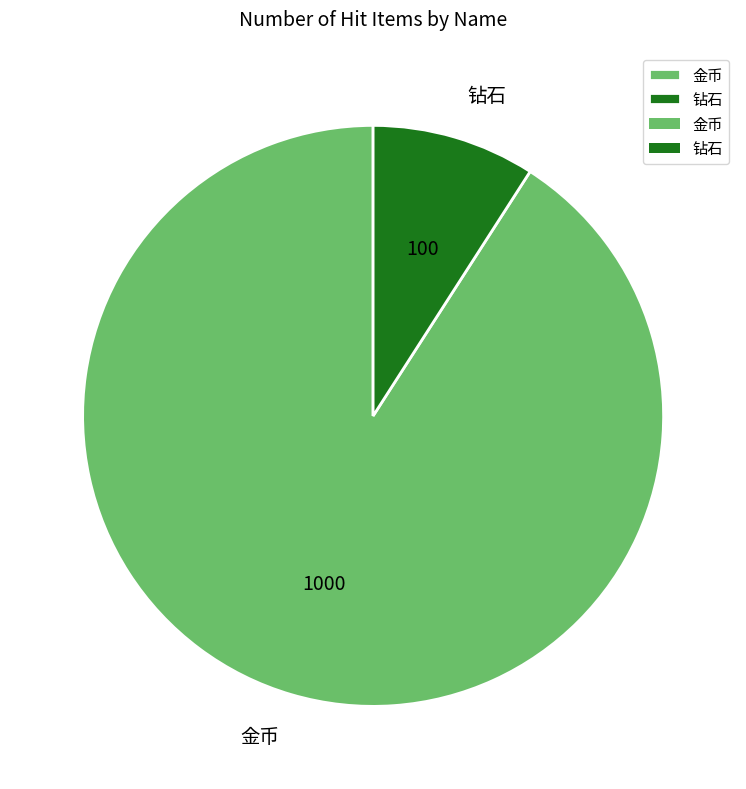

Rank the categories by value from lowest to highest.

钻石, 金币